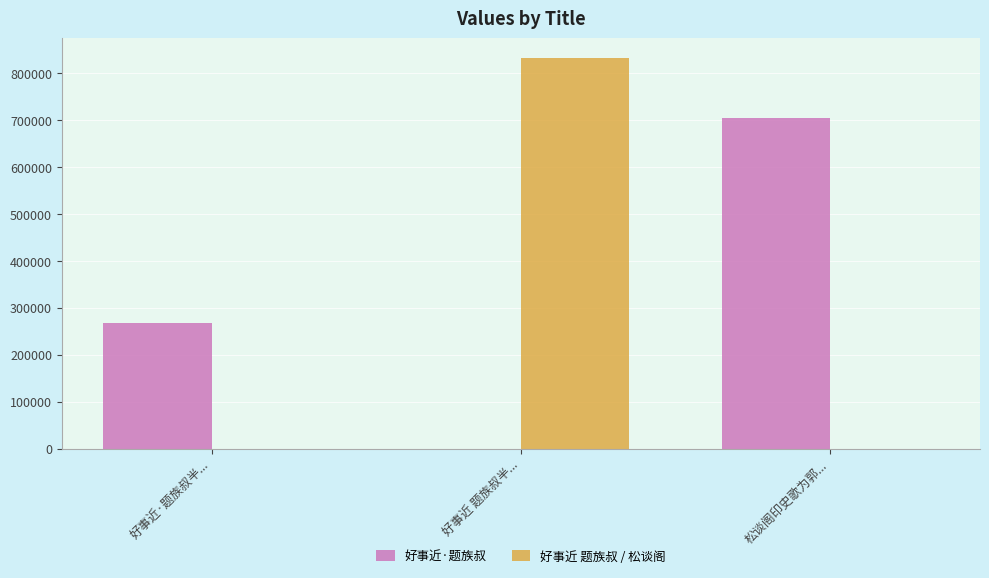

What is the highest value of the 好事近·题族叔 series?

705617